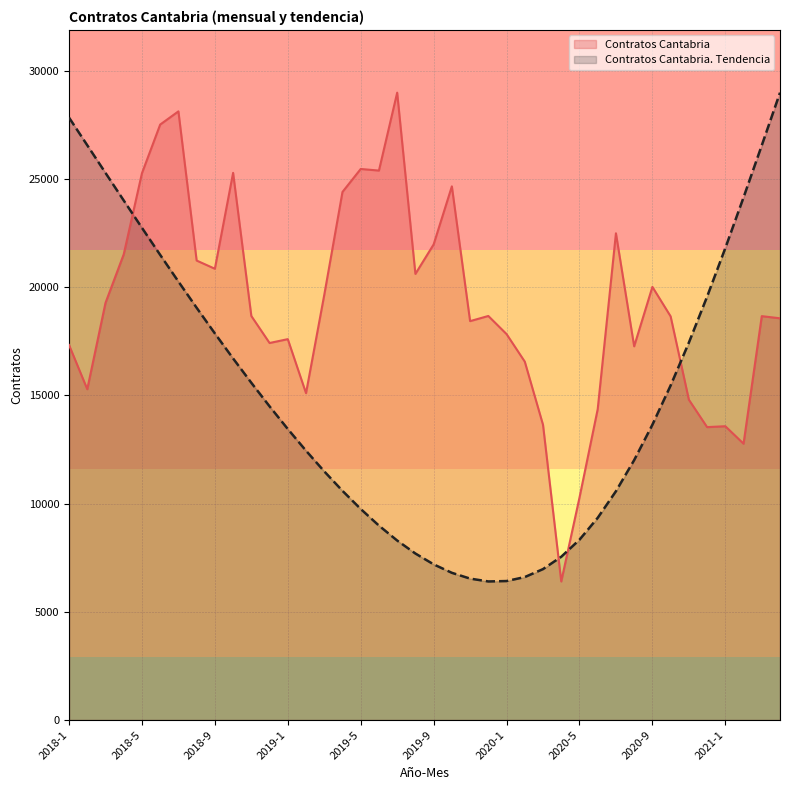

Where do Contratos Cantabria Tendencia and Contratos Cantabria first cross each other?

2018-4 and 2018-5